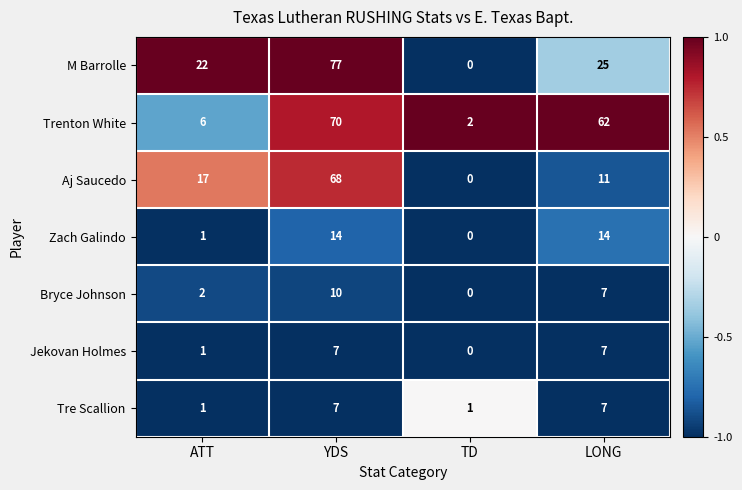

How many categories are shown in the chart?

4